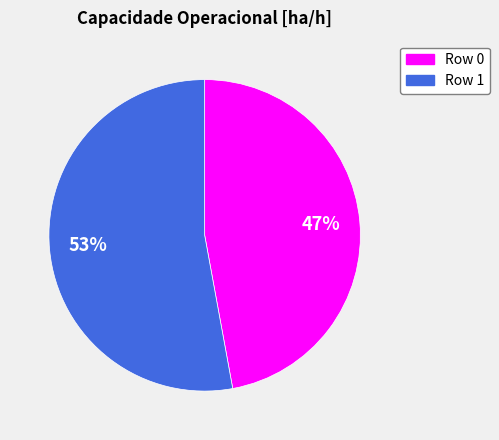

Which has a higher value, Row 1 or Row 0?

Row 1